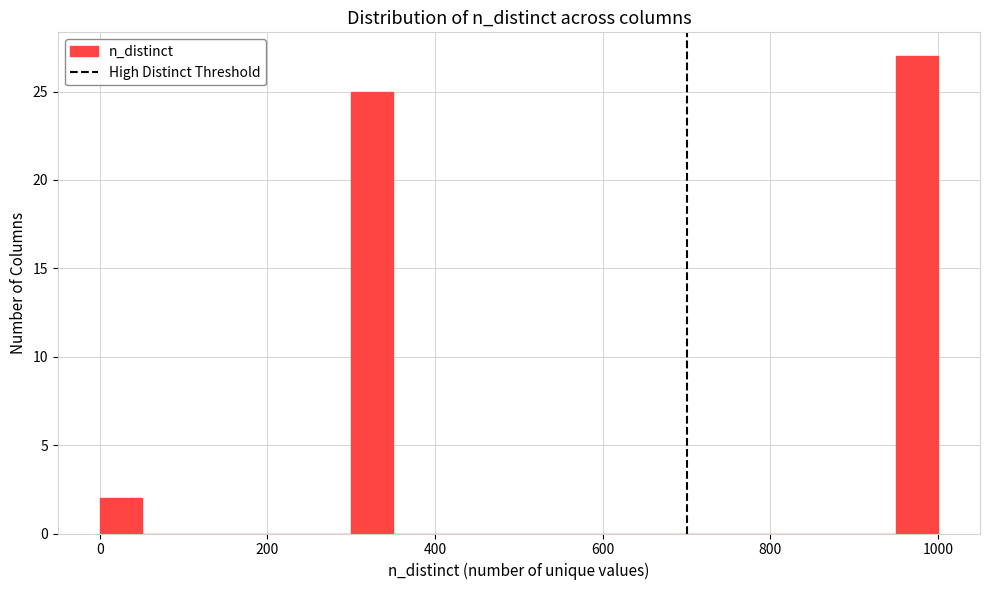

Around what value on the x-axis is the tallest bar? Give the approximate position of its centre, as read against the axis.

980